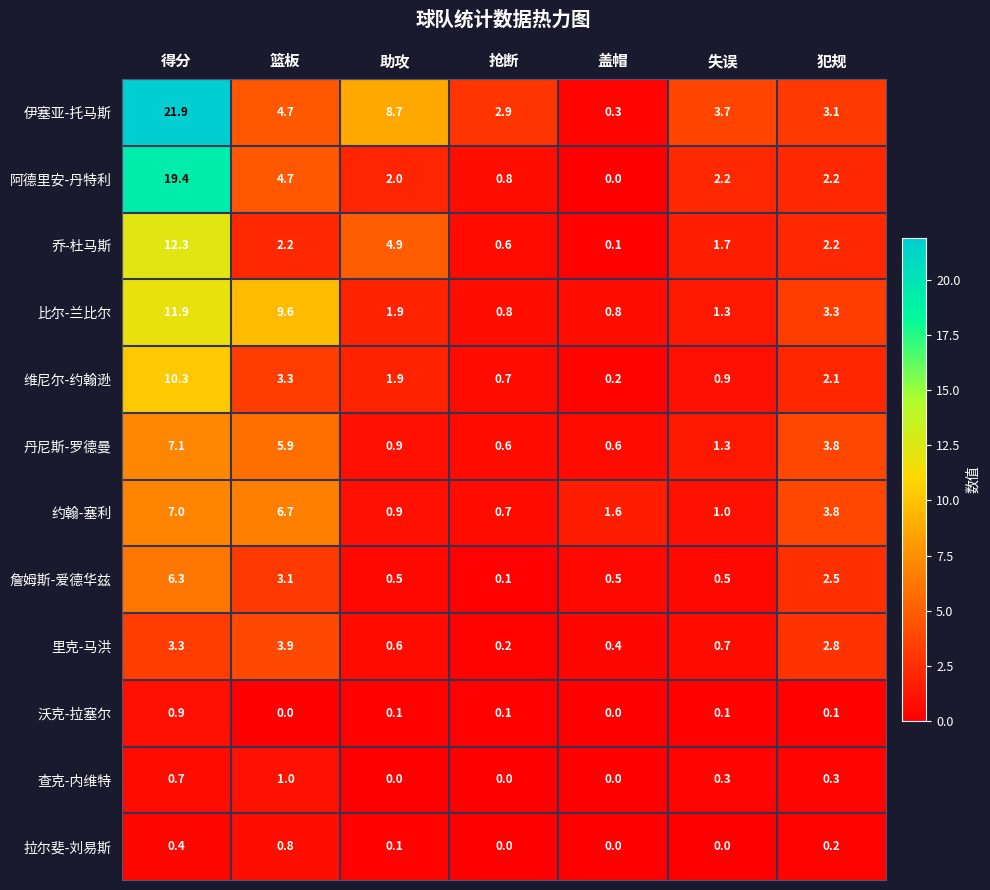

At which category is the sum across all series the highest?

得分